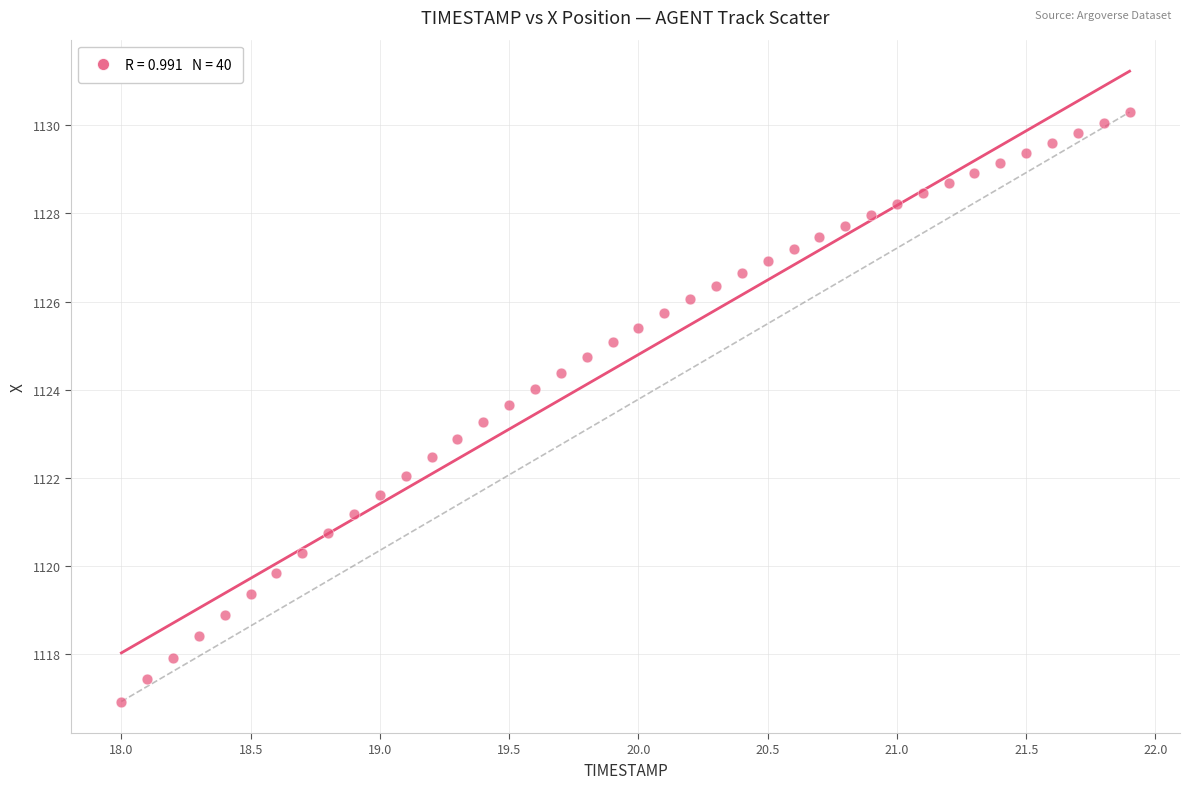

What is the range of Y values (max minus min)?

13.4